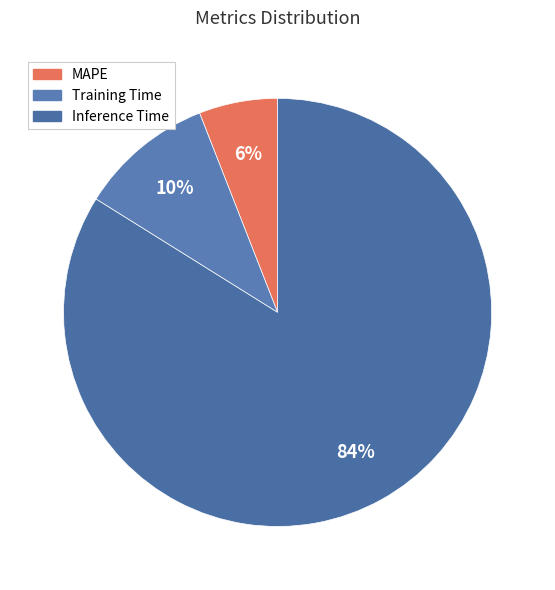

What is the smallest slice in the pie chart?

MAPE